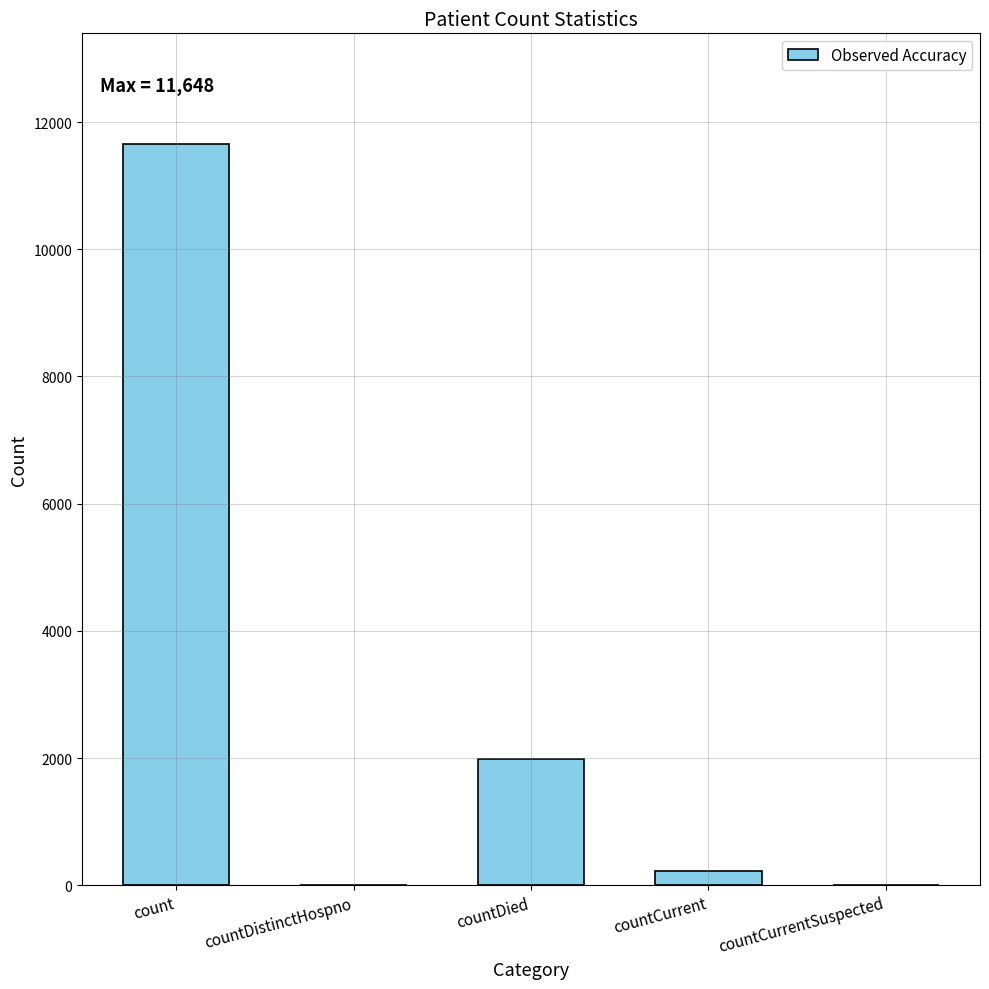

Count the number of categories in the chart.

5